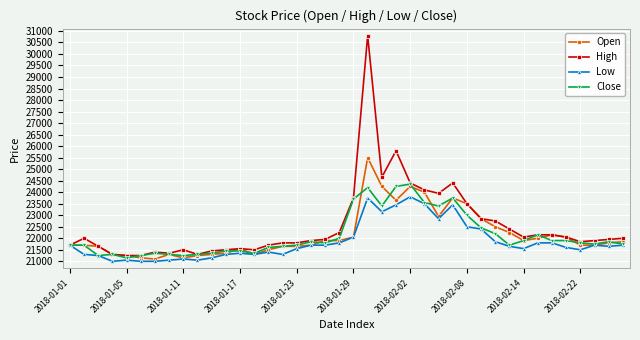

Which series has the largest range (max minus min)?

High